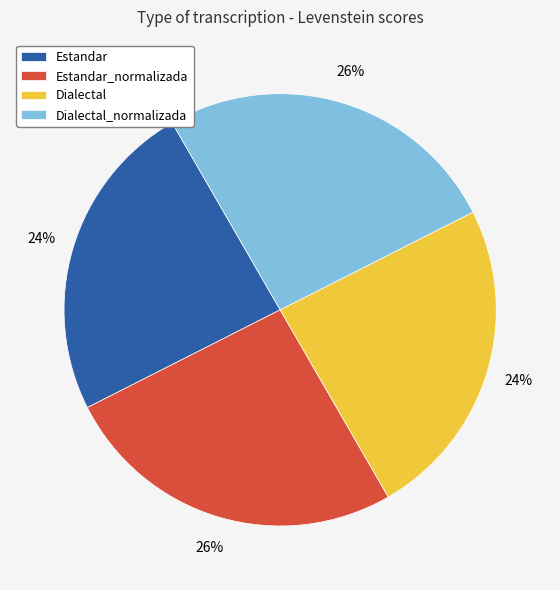

True or false: Dialectal_normalizada accounts for 34% of the total.

False